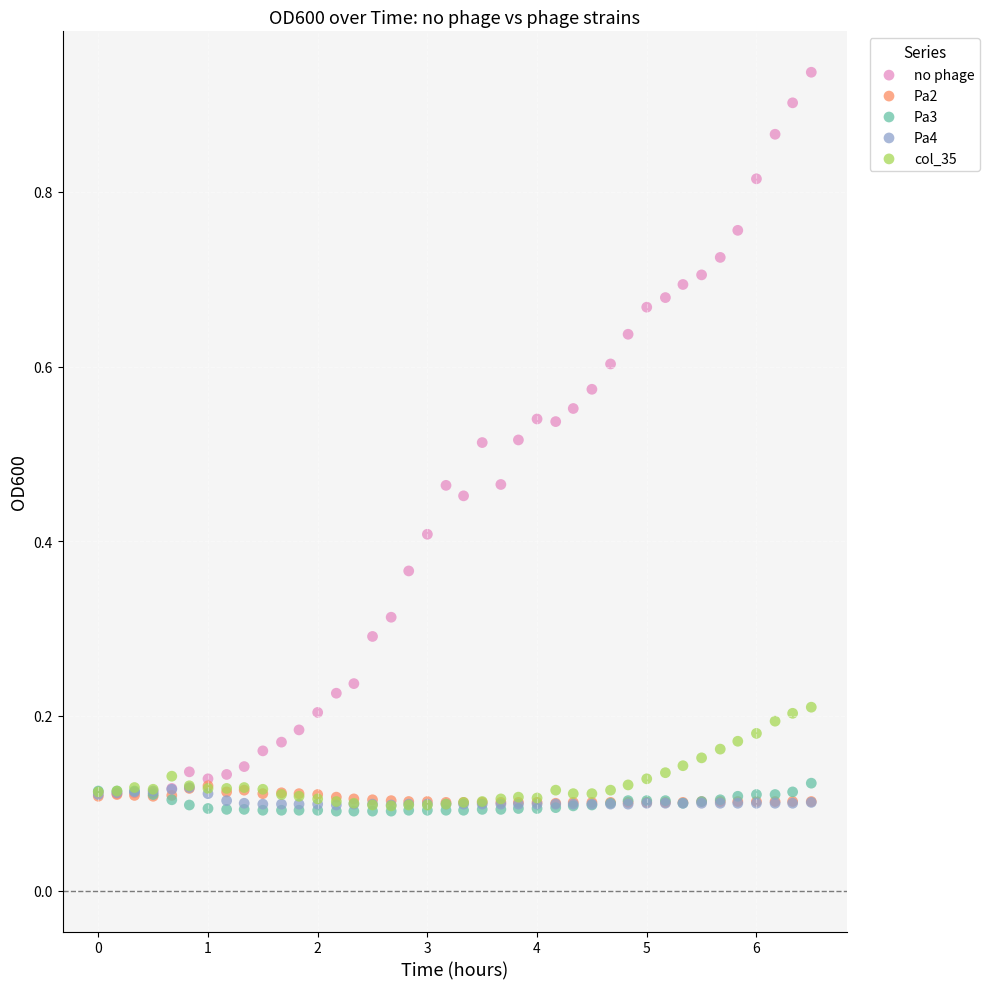

What are all the series names shown in the legend?

no phage, Pa2, Pa3, Pa4, col_35